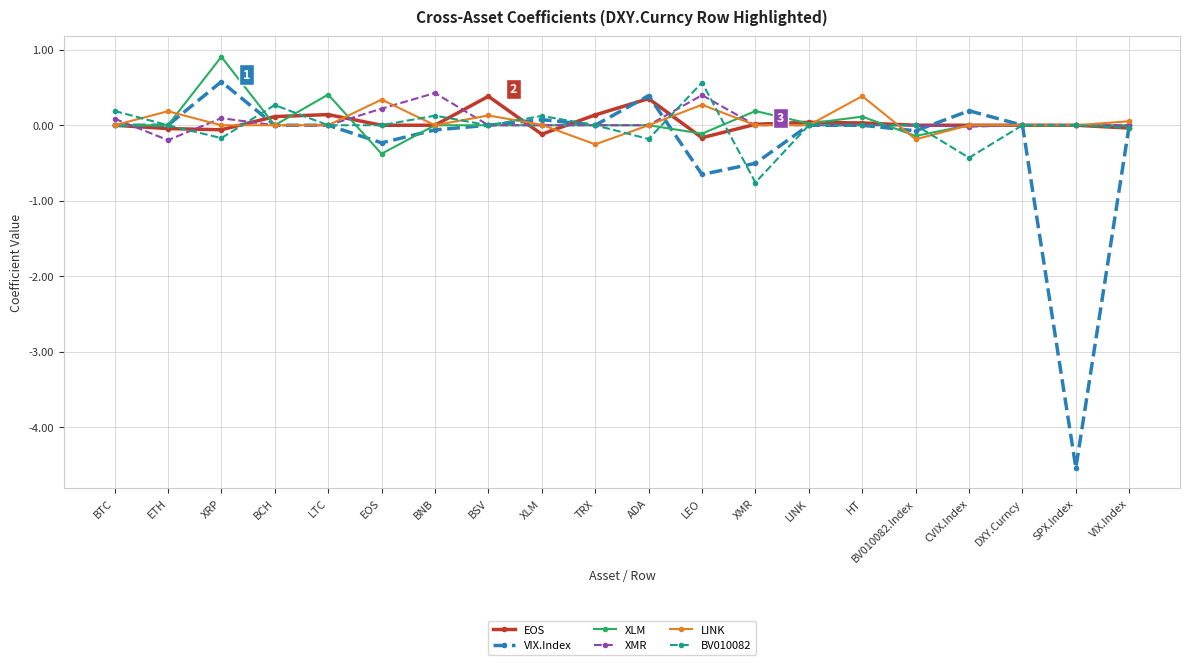

At which label does BV010082 first exceed 0?

BTC